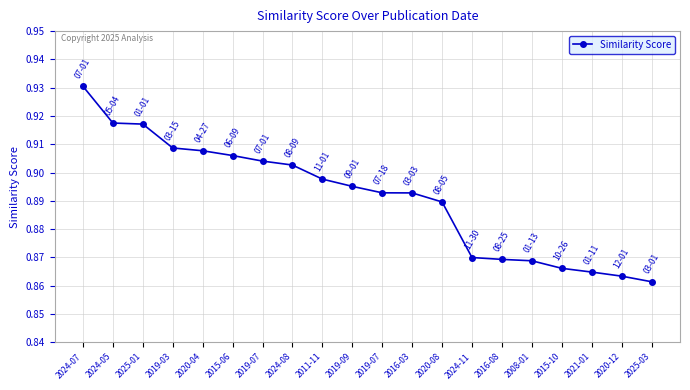

Is it true that the value at 2008-01 is 0.9?

True